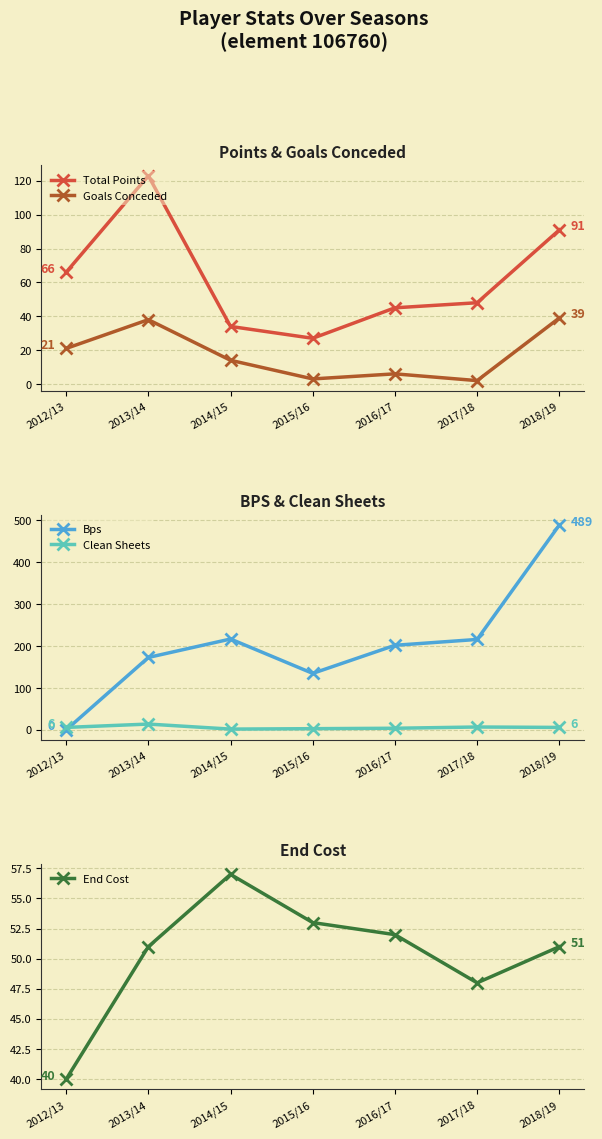

How many data points does each series have?

7